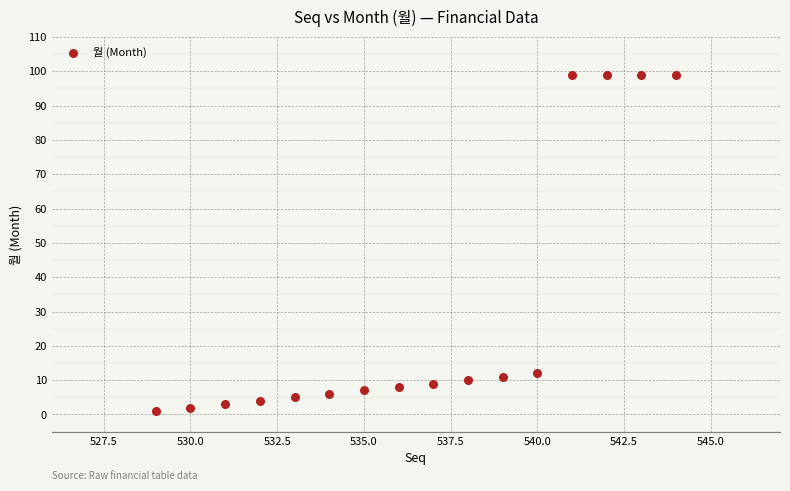

What is the range of Y values (max minus min)?

98